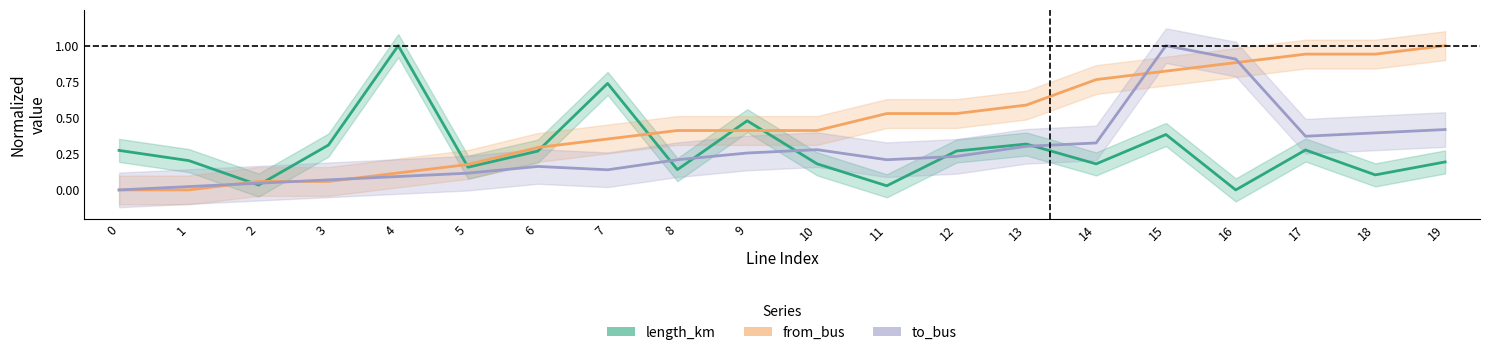

At which label does length_km (normalized) reach its peak?

4